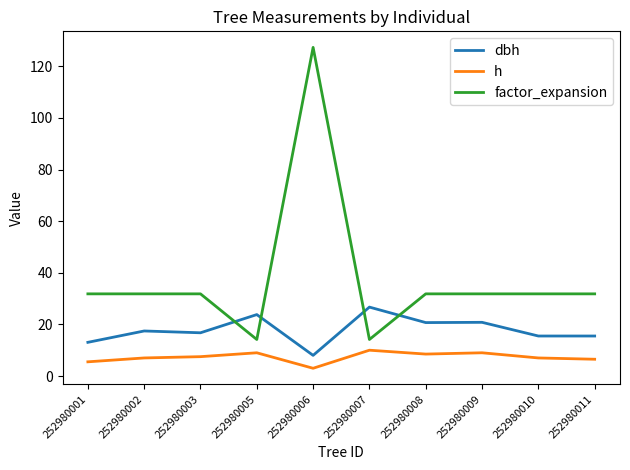

At how many categories does at least one series exceed 110?

1